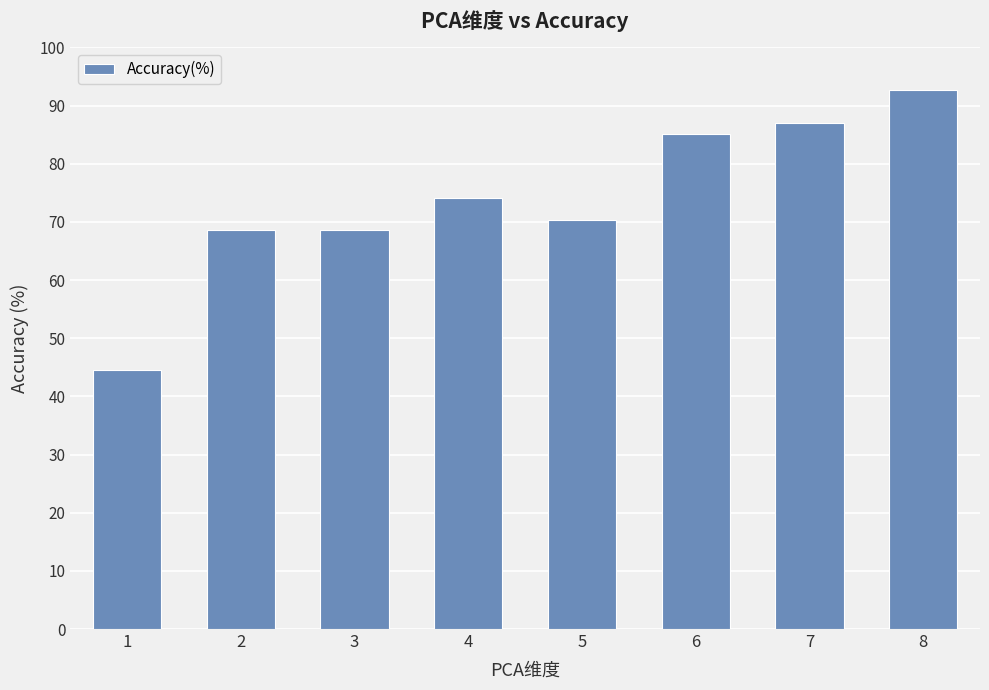

Between 4 and 2, which is larger?

4